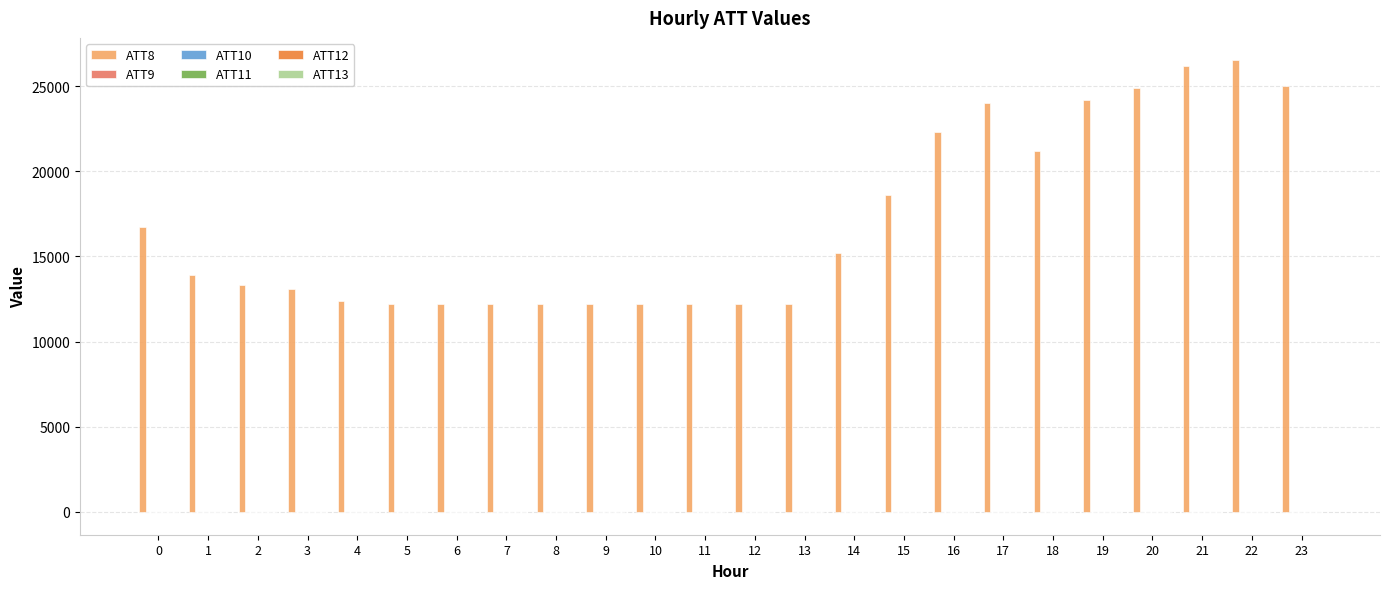

What is the greatest value displayed?

26500.0